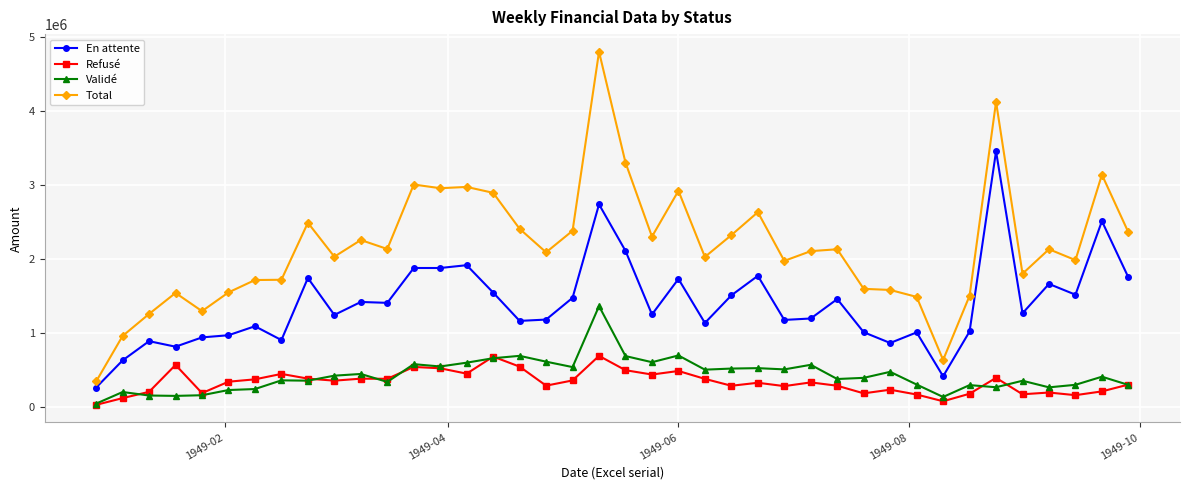

Which series has the largest range (max minus min)?

Total